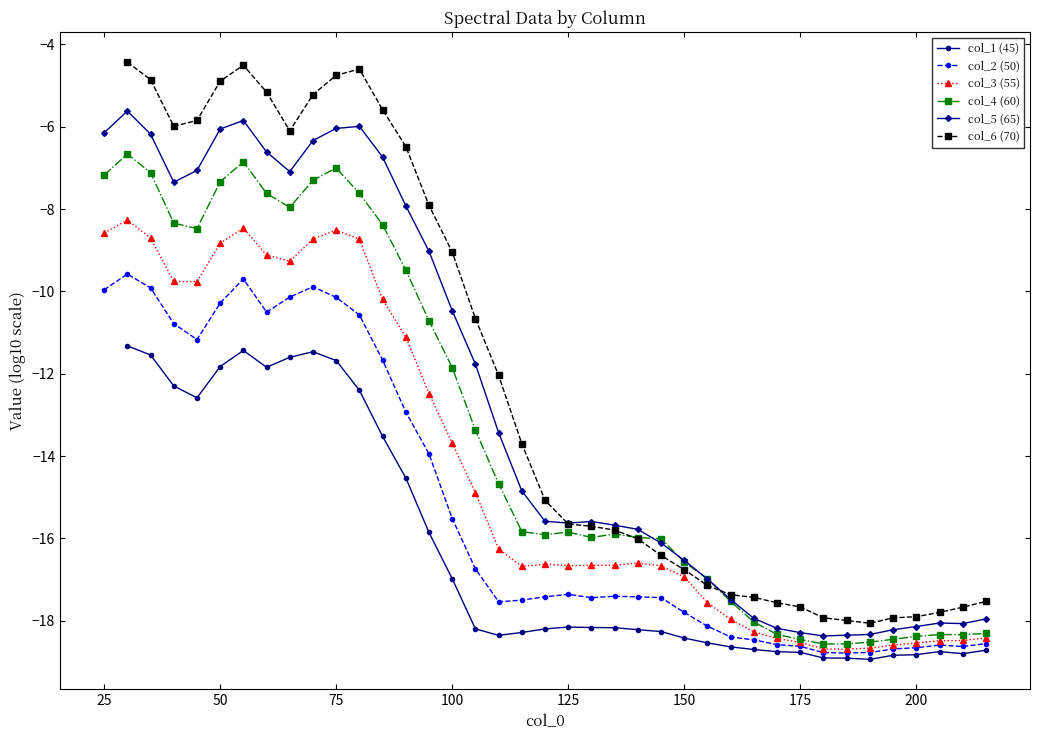

How many values in the col_3 (55) series exceed -16?

17